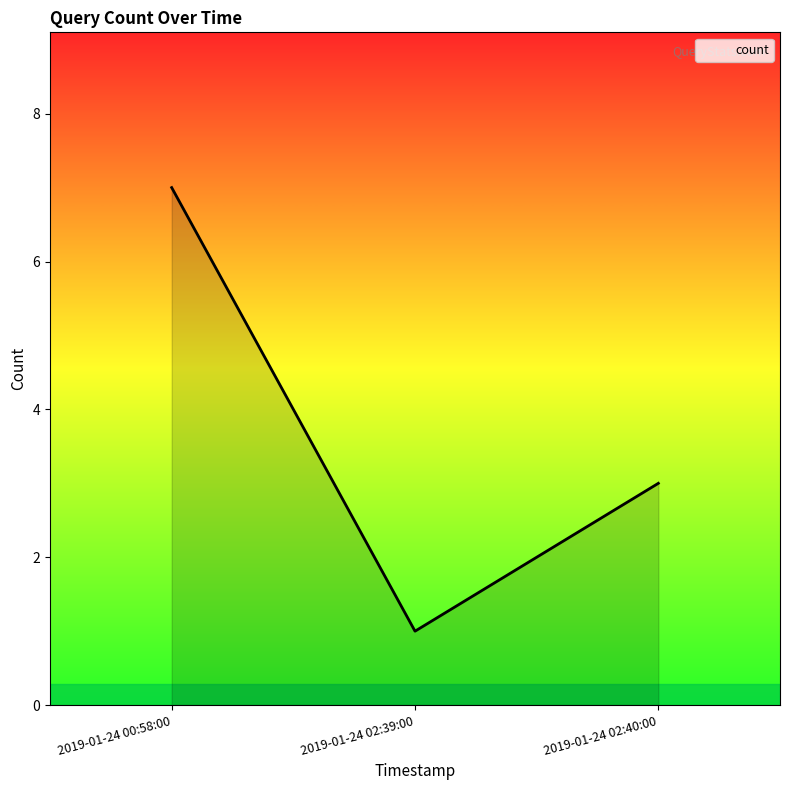

True or false: the data shows 0 at 2019-01-24 02:39:00.

False